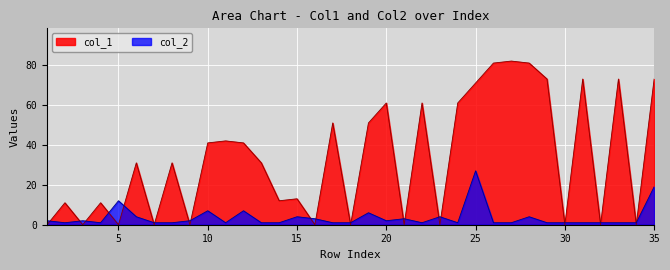

List the series in order of their overall mean, lowest first.

col_2, col_1